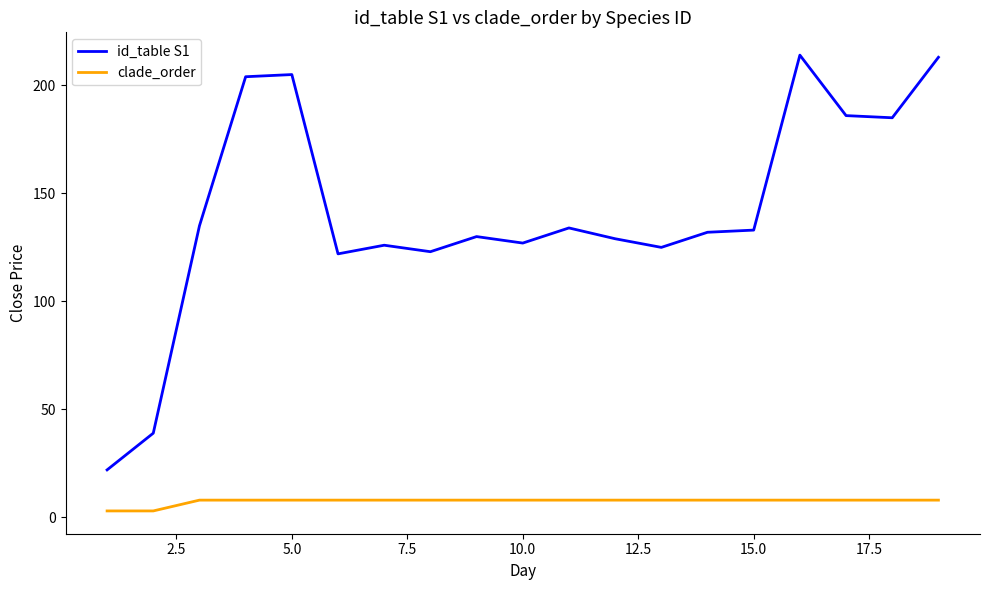

At how many categories does at least one series exceed 208?

2